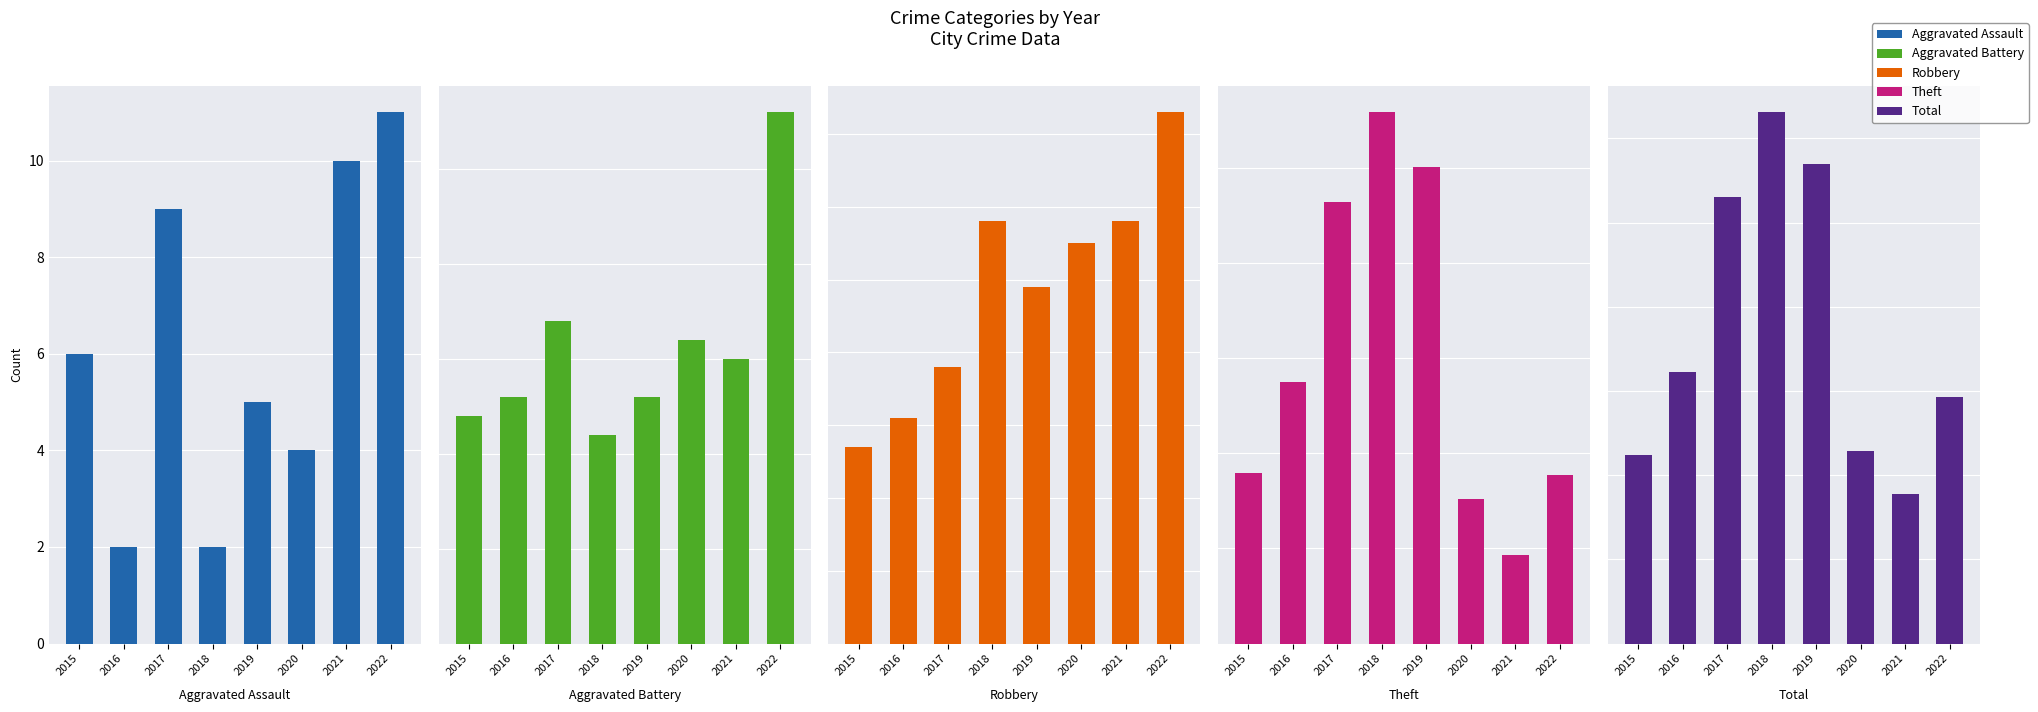

Which series has the largest range (max minus min)?

Theft